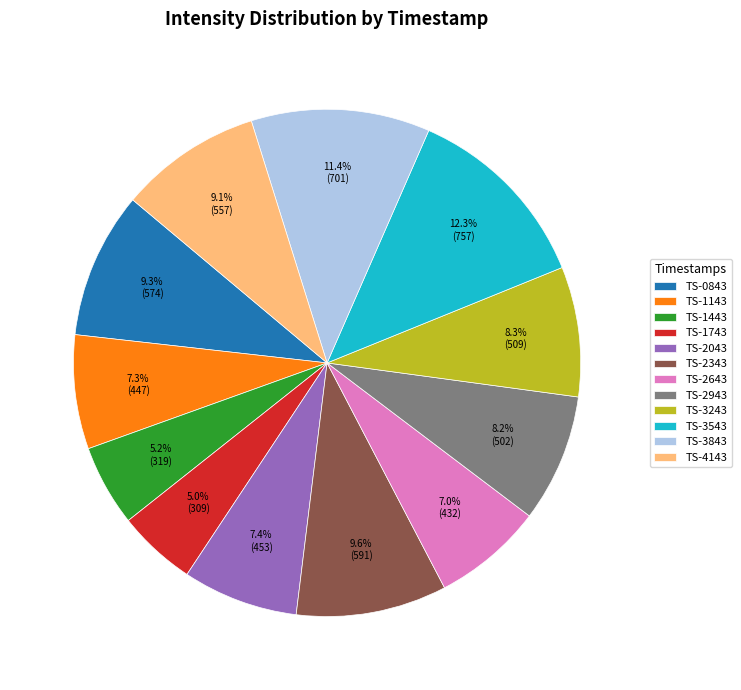

Do TS-2643 and TS-3243 together represent more than half of the pie?

No